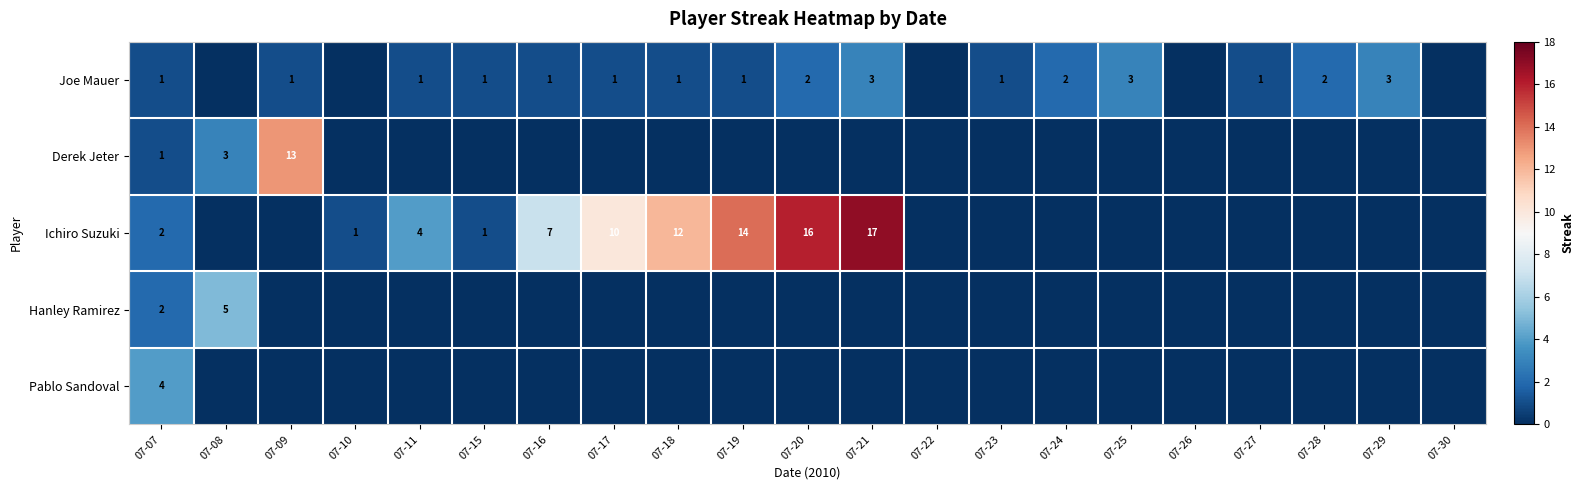

Is it true that Joe Mauer equals 3 at 07-28?

False